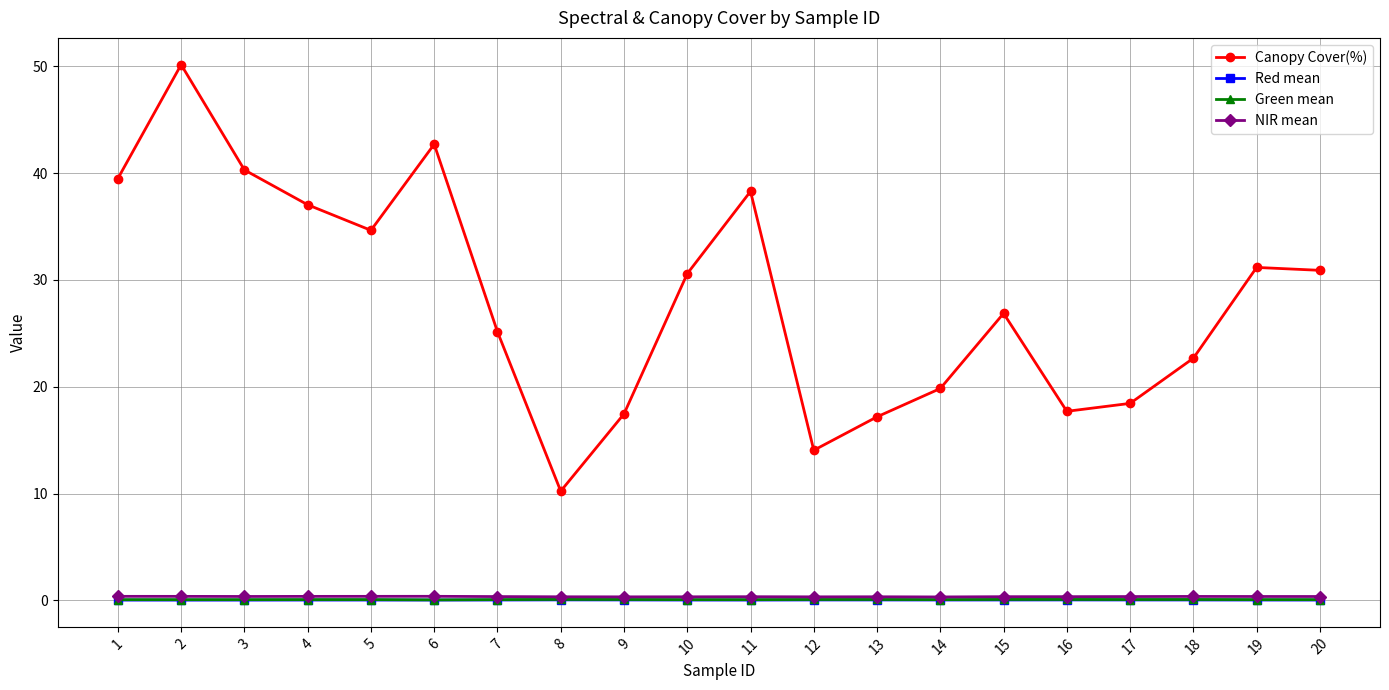

Count the number of categories in the chart.

20